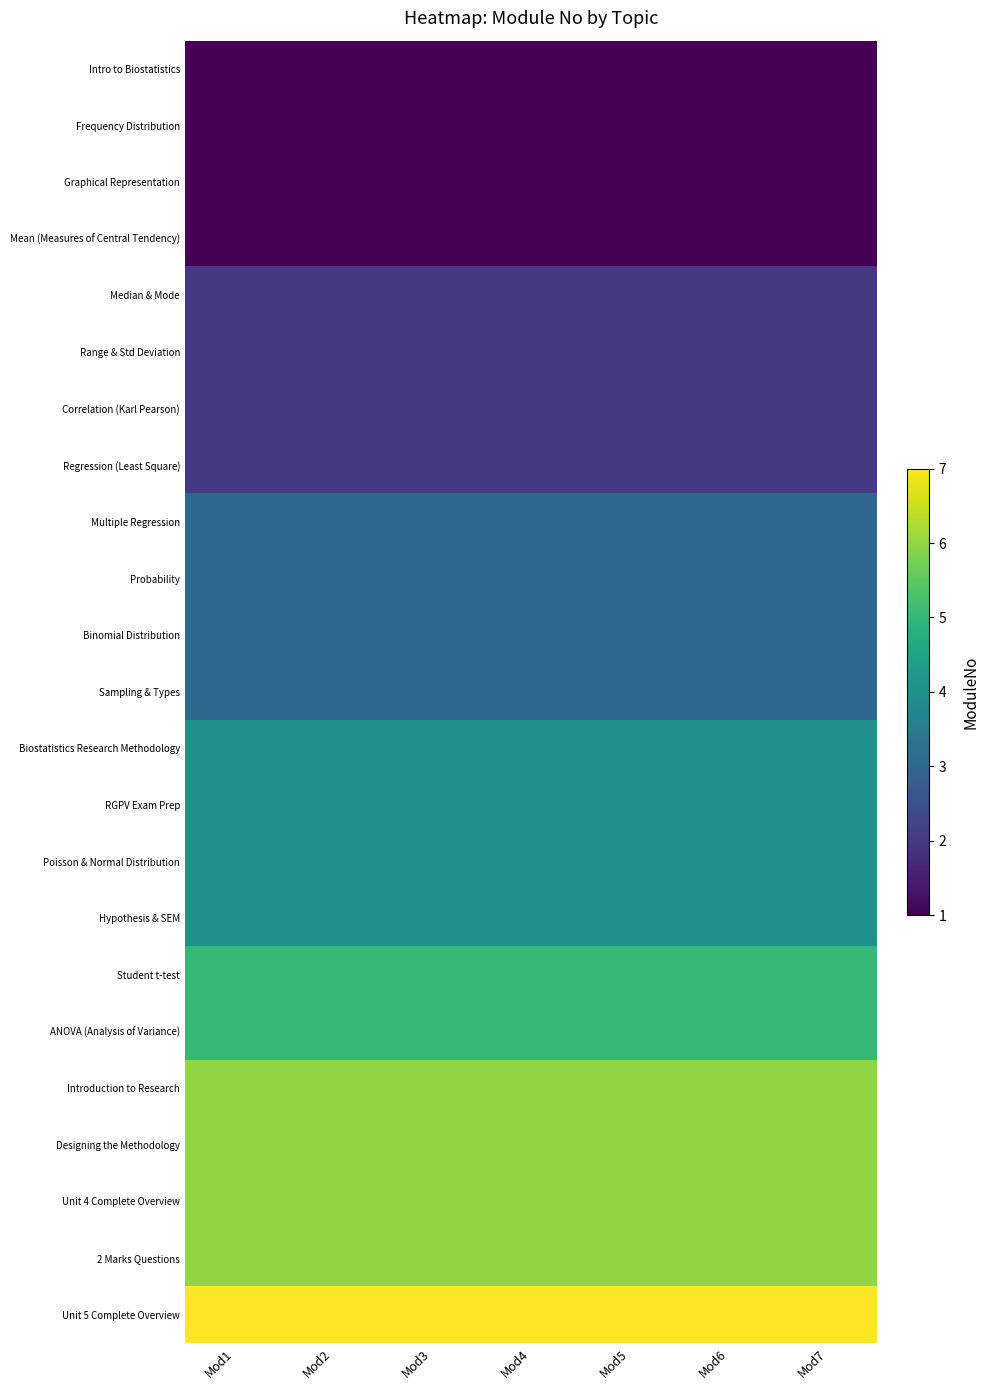

What is the greatest value displayed?

7